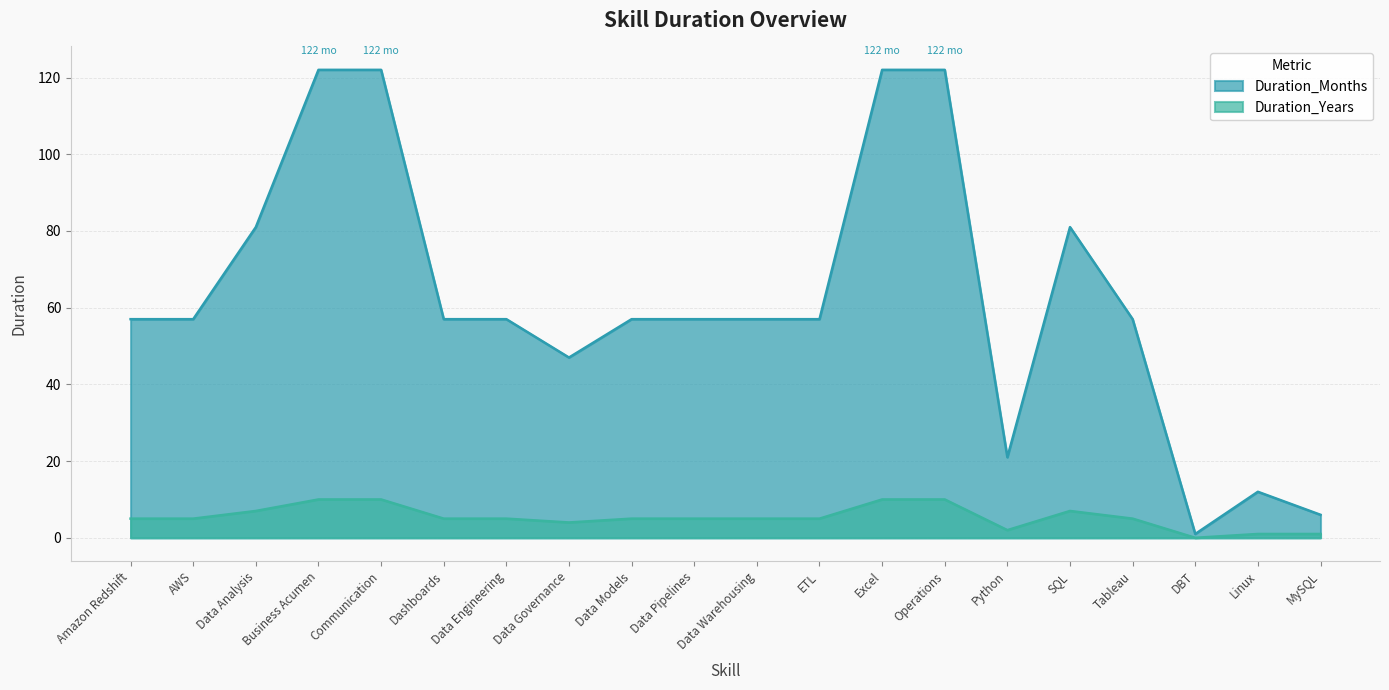

At which label does Duration_Years reach its minimum?

DBT